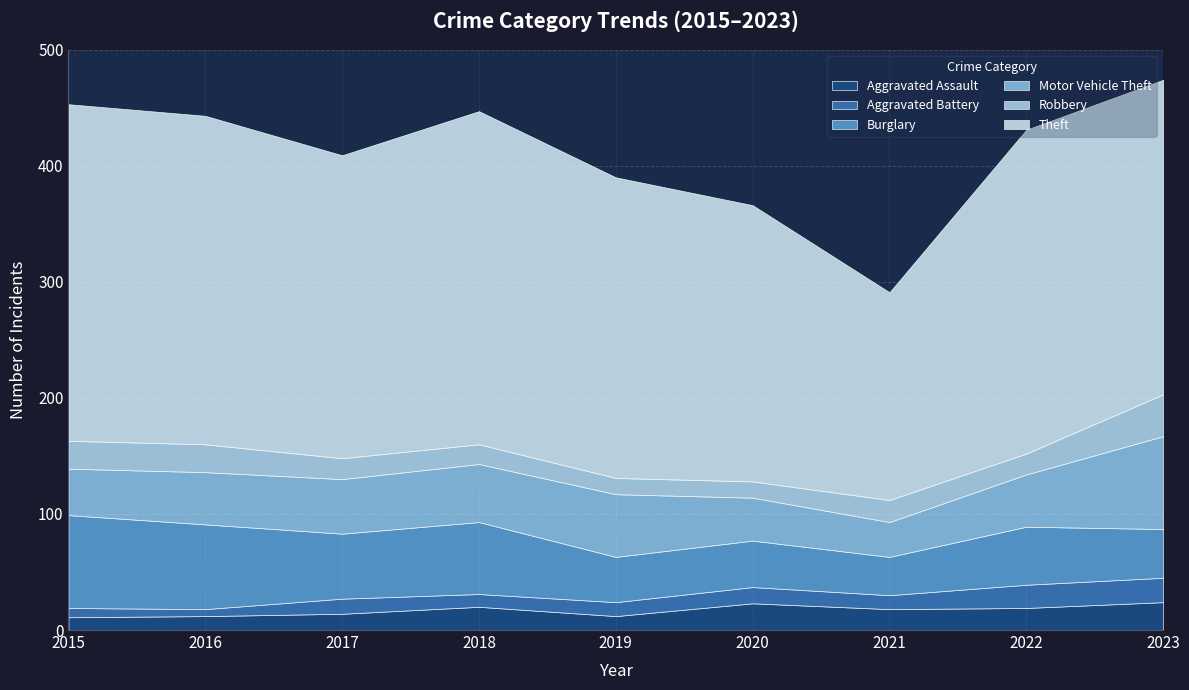

What is the total value across all series at 2018?

447